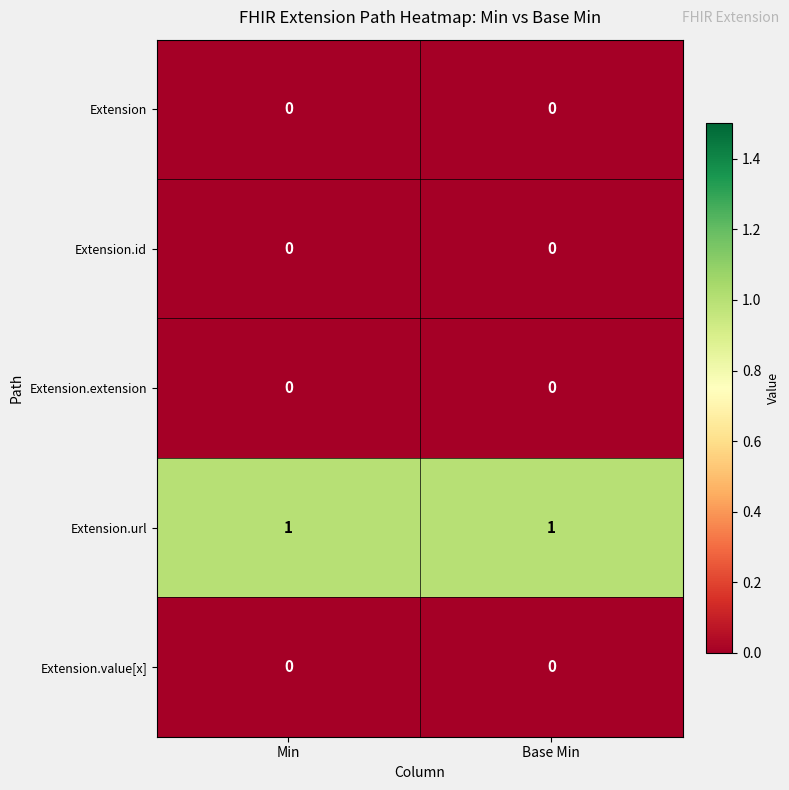

Reading left to right, what are all the values shown in this chart?

Extension: Min=0	Base Min=0
Extension.id: Min=0	Base Min=0
Extension.extension: Min=0	Base Min=0
Extension.url: Min=1	Base Min=1
Extension.value[x]: Min=0	Base Min=0